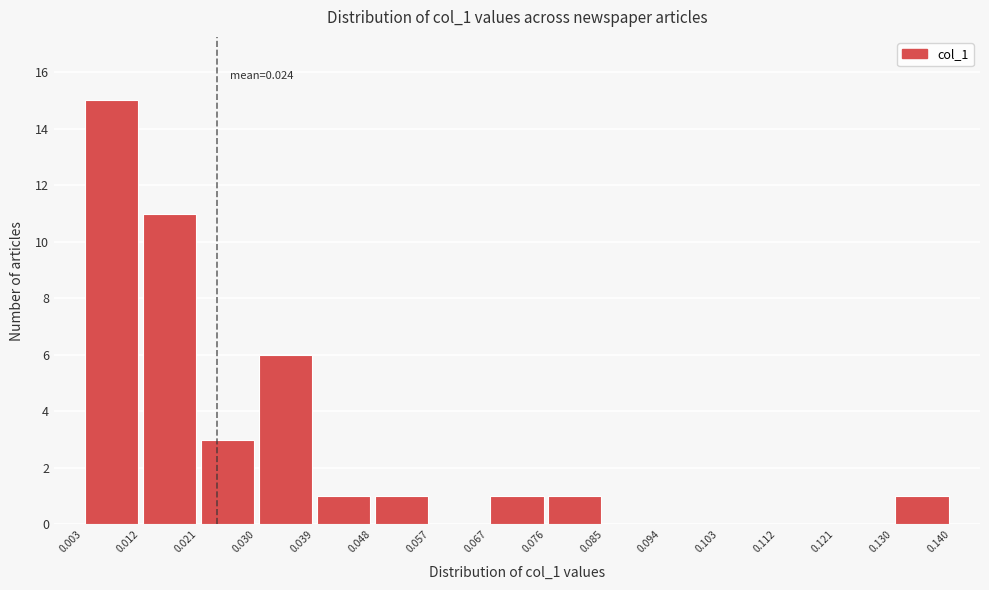

Over which range of the x-axis is the bar tallest?

0.003 to 0.012